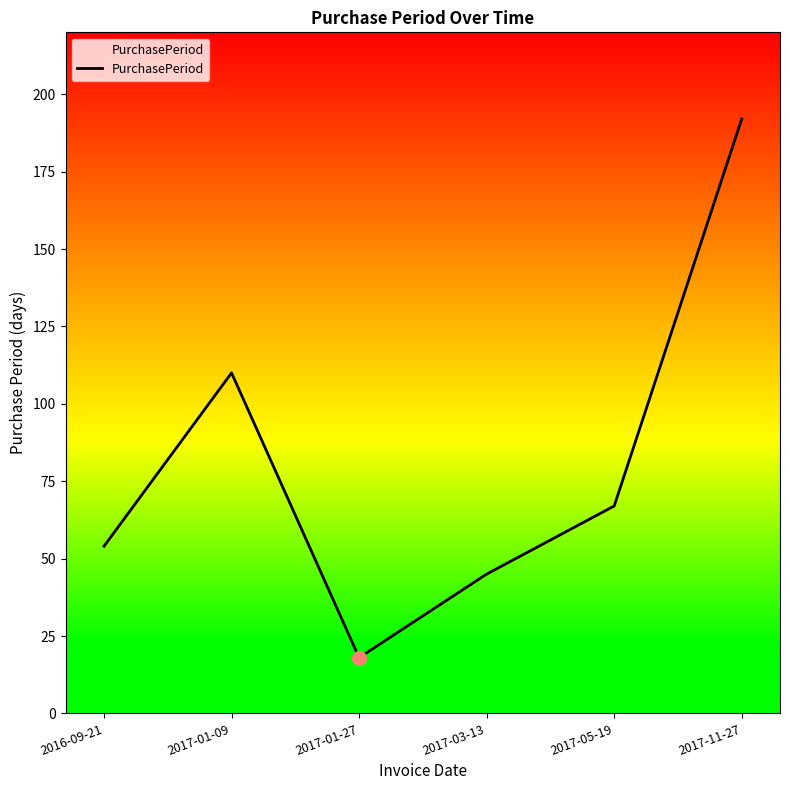

Between 2017-01-27 and 2017-03-13, which is larger?

2017-03-13